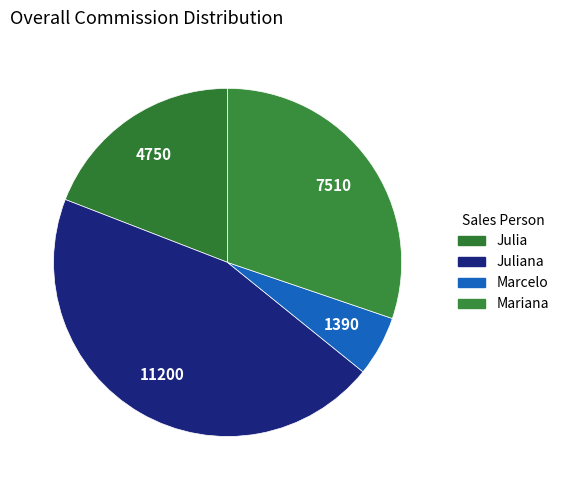

Approximately how many times larger is the value at Marcelo compared to Mariana?

0.2